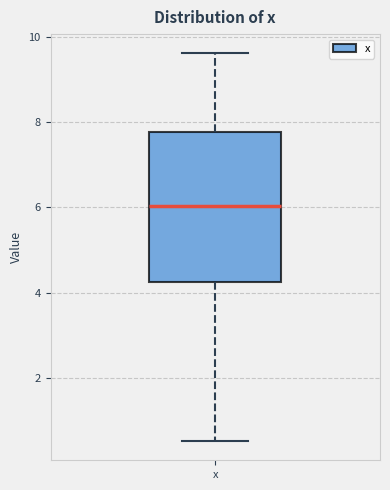

Where does the lower whisker of the box for x end on the y-axis? The values are not printed on the chart, so give them approximately, as read against the axis.

0.6